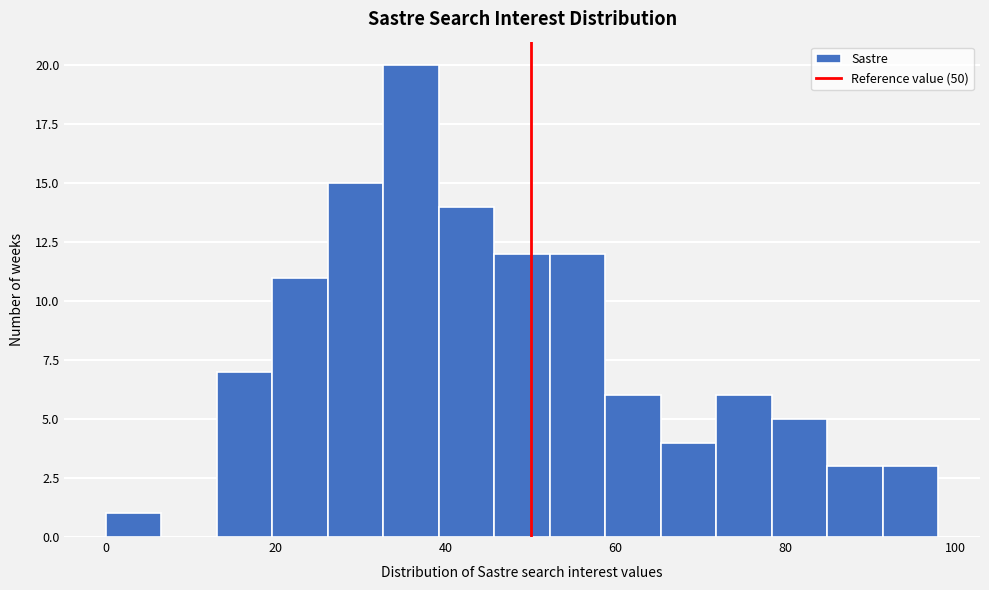

Around what value on the x-axis is the tallest bar? Give the approximate position of its centre, as read against the axis.

36